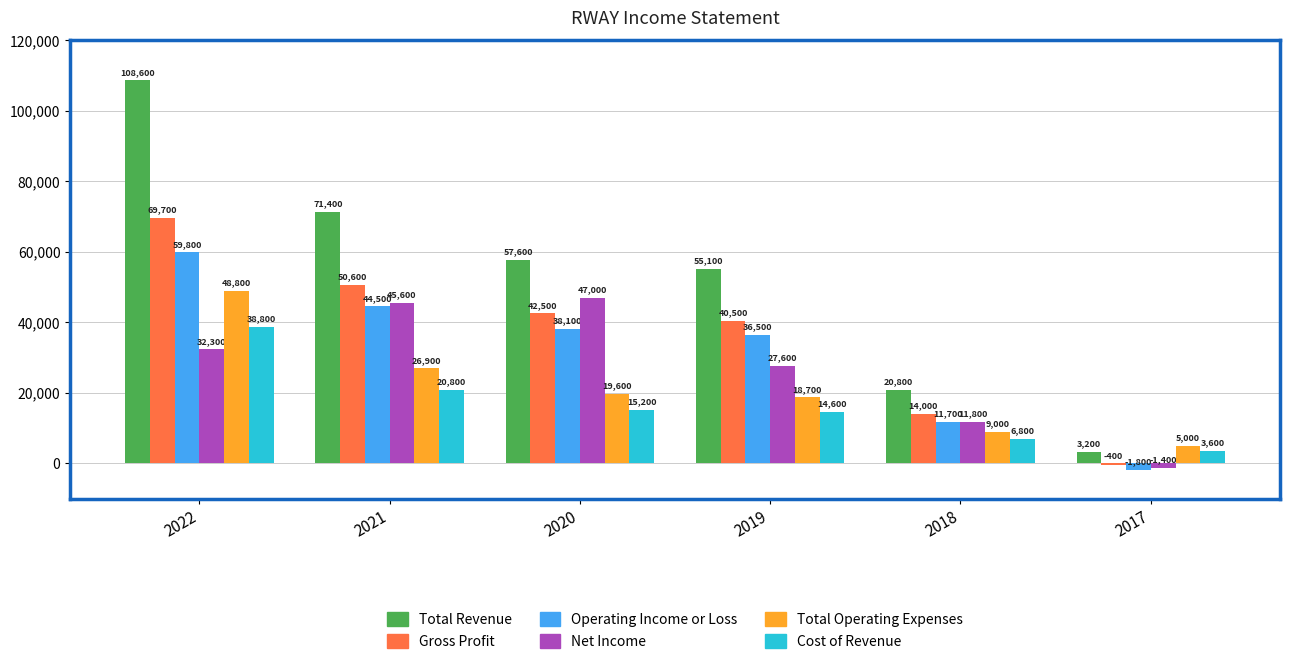

Where does the Total Revenue series first go above 57600?

2022